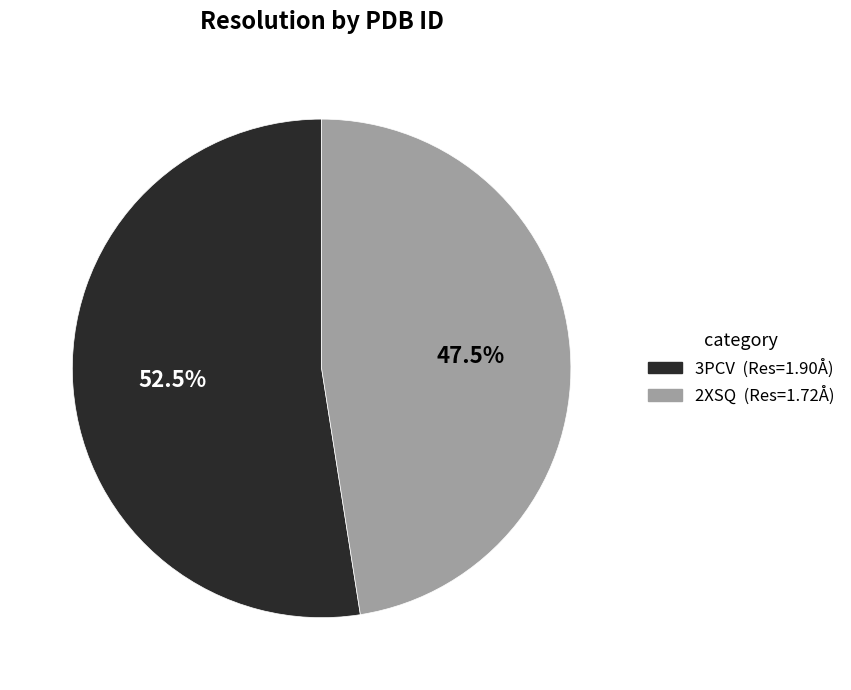

To the nearest percent, what is the difference between the 3PCV and 2XSQ slice percentages?

5%